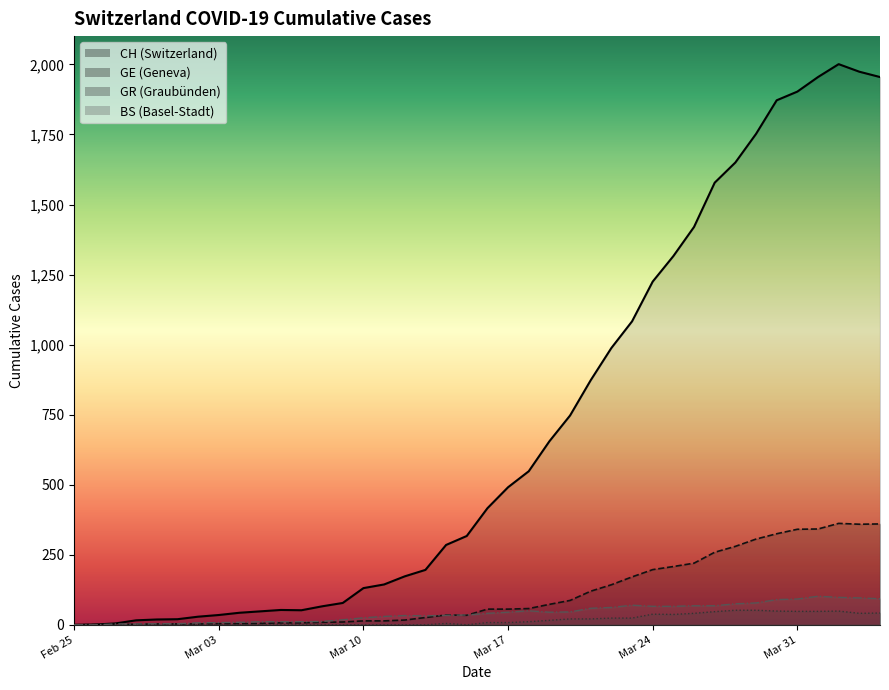

How many interior local peaks does the BS series have?

4